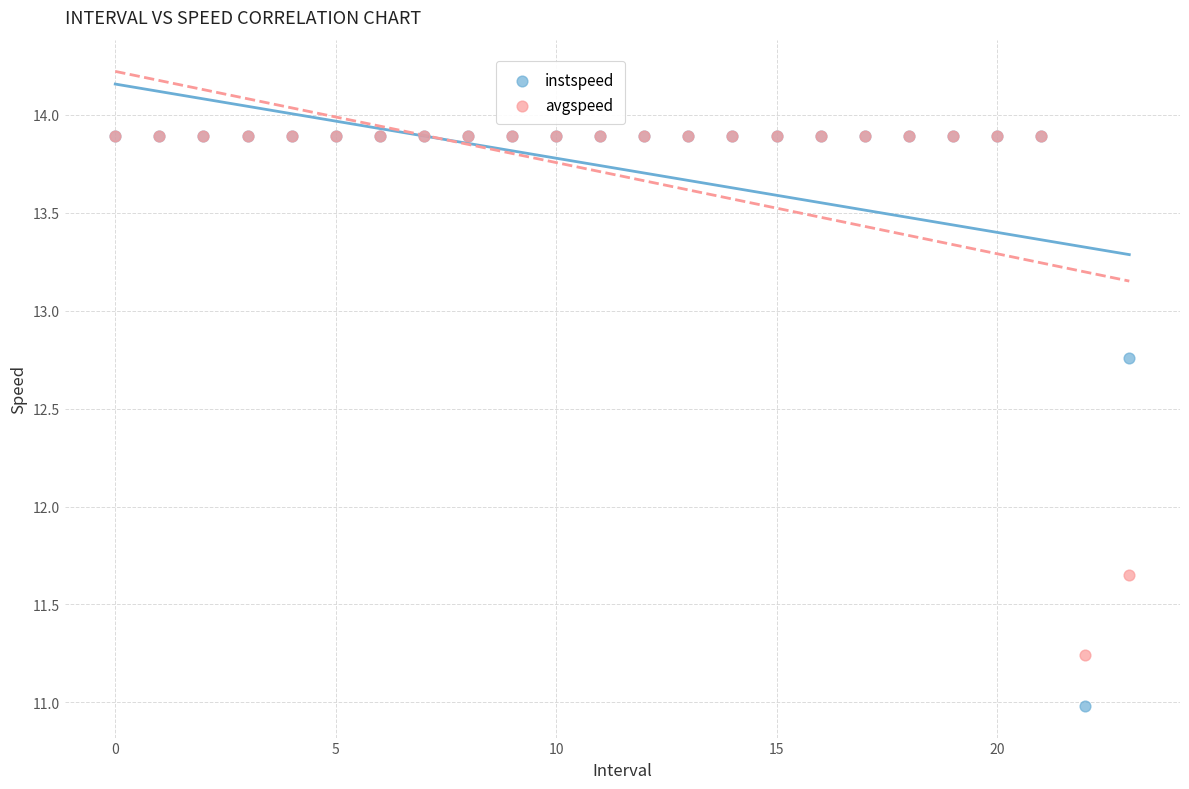

Which series contains the lowest Y value?

instspeed